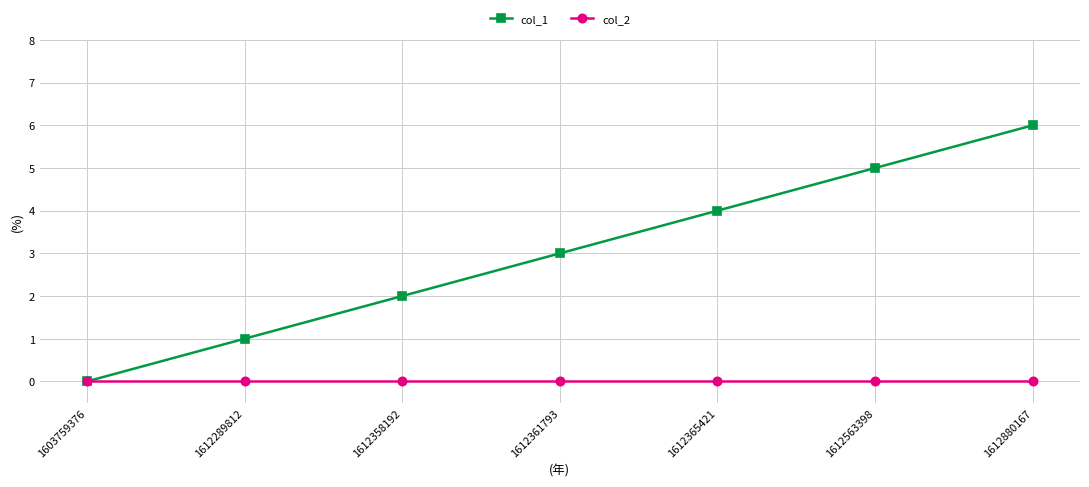

Is it true that col_1 equals 3 at 1612361793?

True